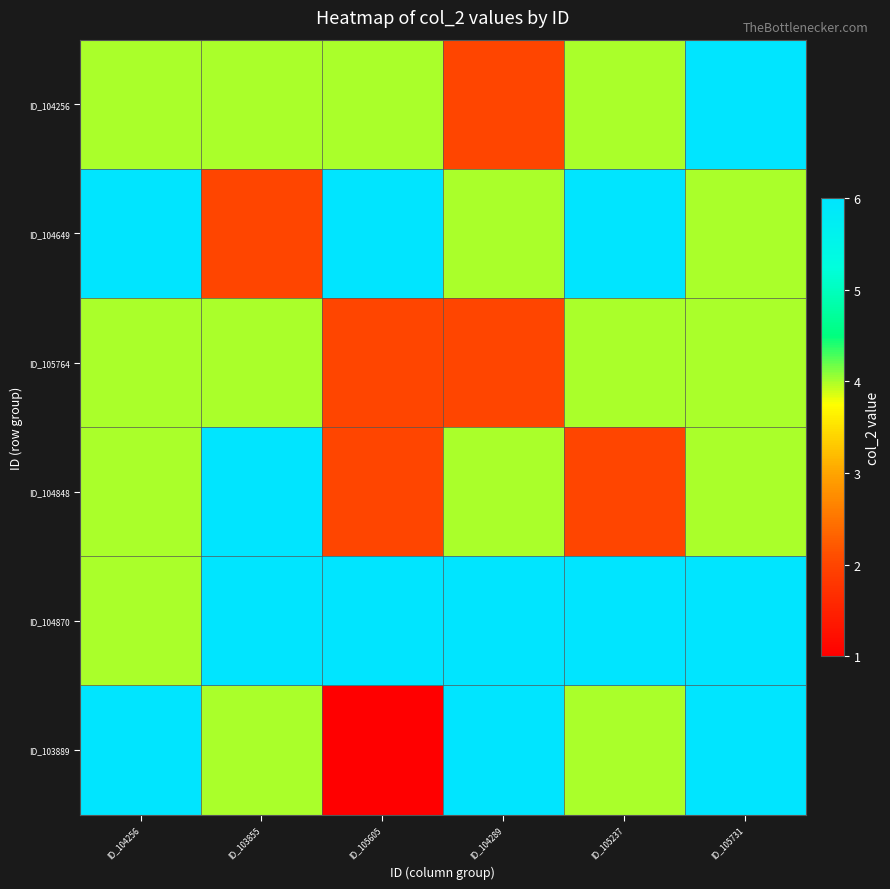

Reading left to right, what are all the values shown in this chart?

ID_104256: ID_104256=4	ID_103855=4	ID_105605=4	ID_104289=2	ID_105237=4	ID_105731=6
ID_104649: ID_104256=6	ID_103855=2	ID_105605=6	ID_104289=4	ID_105237=6	ID_105731=4
ID_105764: ID_104256=4	ID_103855=4	ID_105605=2	ID_104289=2	ID_105237=4	ID_105731=4
ID_104848: ID_104256=4	ID_103855=6	ID_105605=2	ID_104289=4	ID_105237=2	ID_105731=4
ID_104870: ID_104256=4	ID_103855=6	ID_105605=6	ID_104289=6	ID_105237=6	ID_105731=6
ID_103889: ID_104256=6	ID_103855=4	ID_105605=1	ID_104289=6	ID_105237=4	ID_105731=6